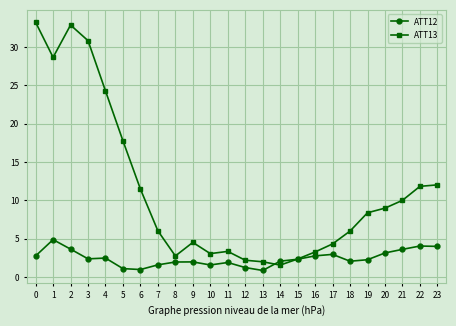

How many times do ATT12 and ATT13 cross each other?

2